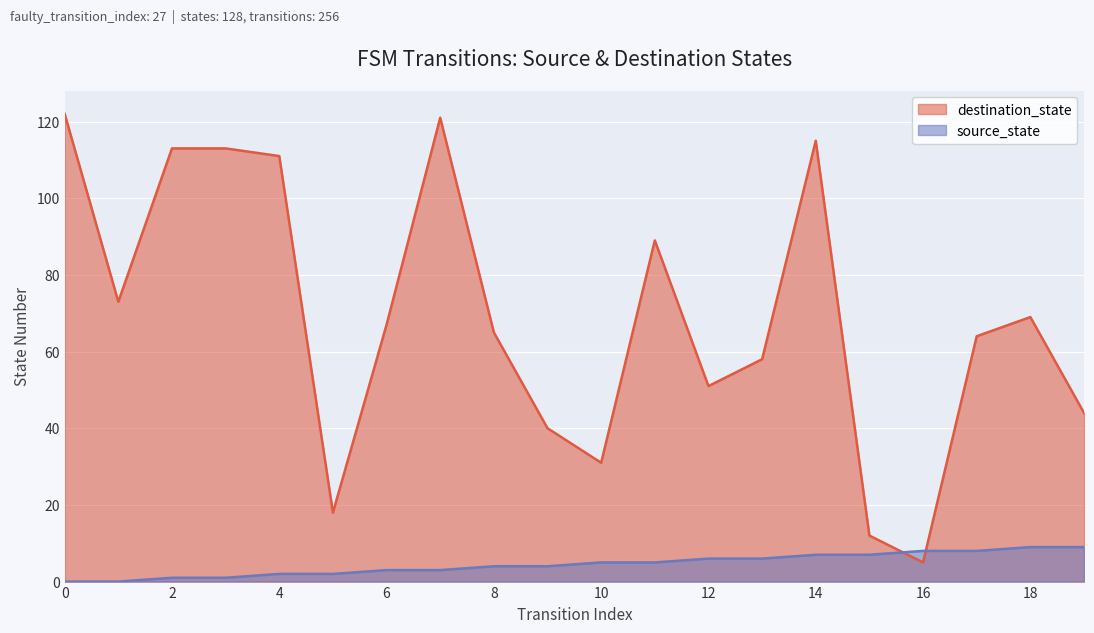

How many lines are shown in the chart?

2